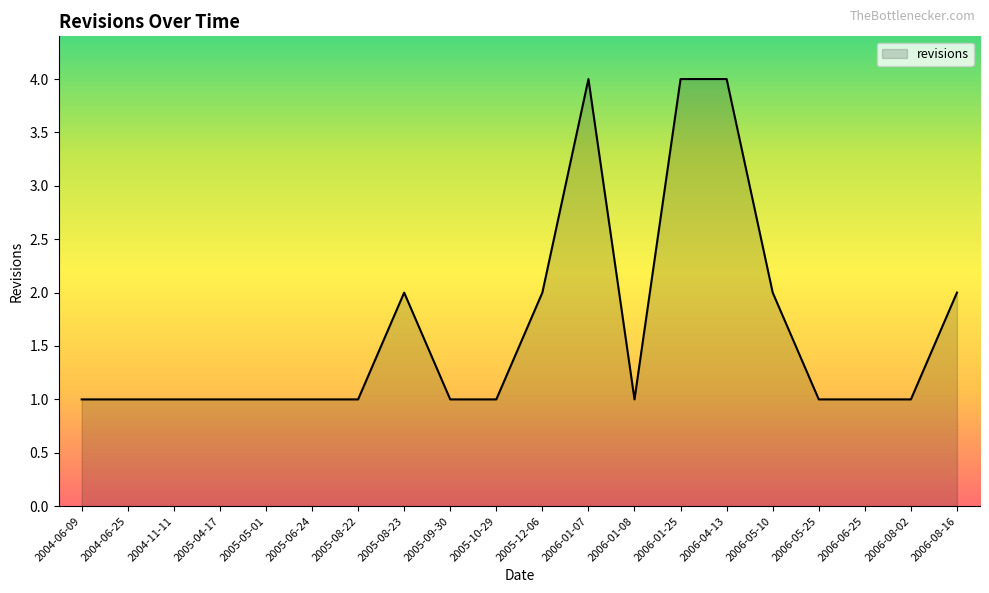

What is the sum of the values at 2004-06-09 and 2006-08-02?

2